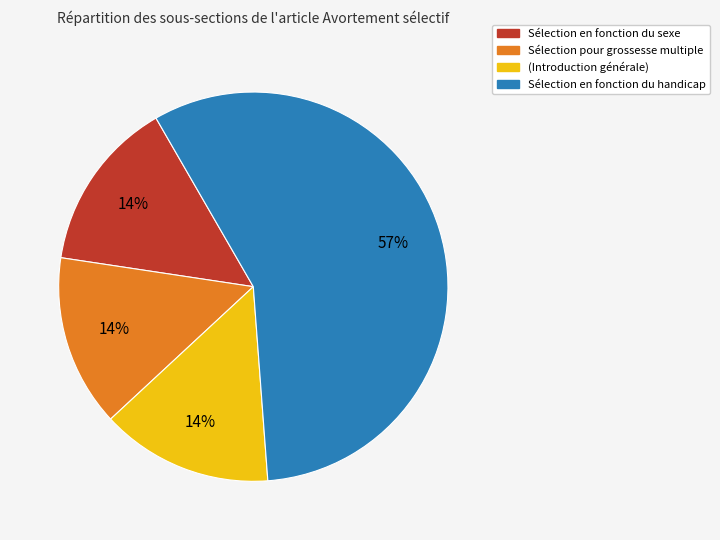

Approximately how many times larger is the value at Sélection en fonction du sexe compared to Sélection pour grossesse multiple?

1.0